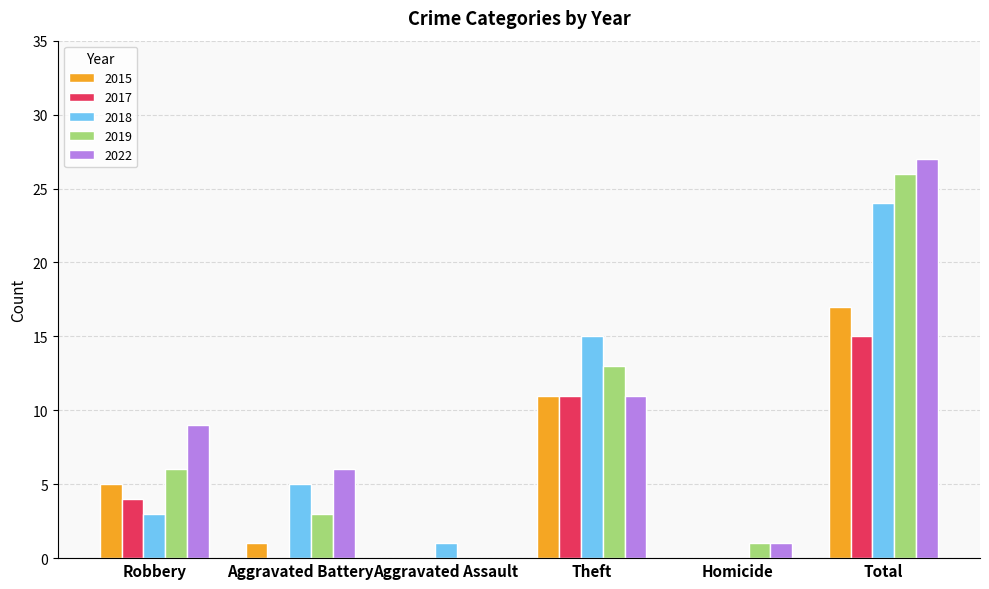

Is it true that 2022 equals 0 at Aggravated Assault?

True